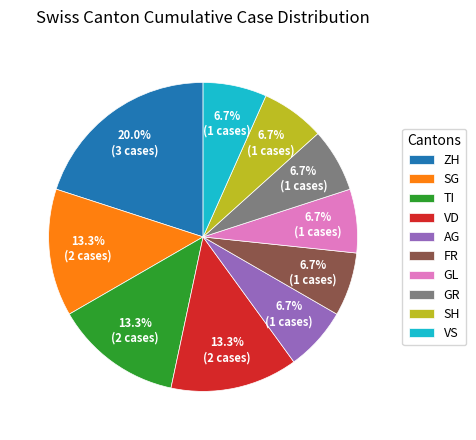

What is the total percentage of SH and TI?

20.0%